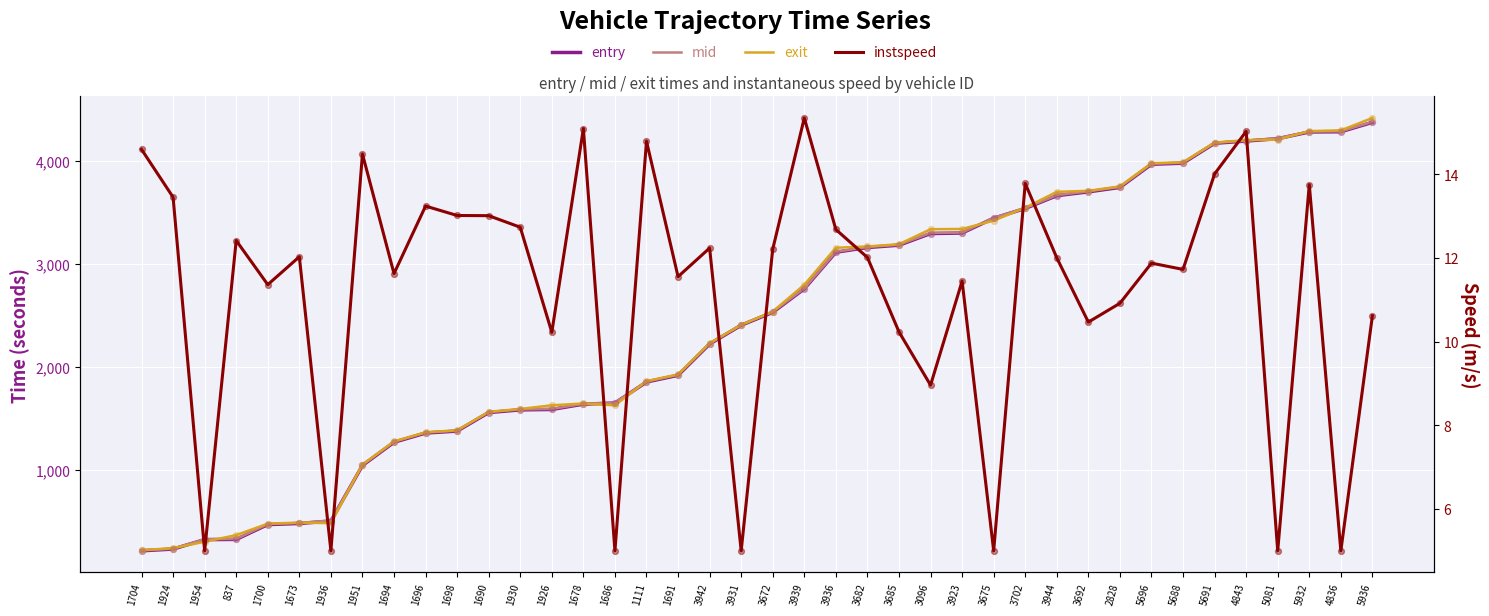

Is the value of instspeed at 3675 greater than the value of entry at 4843?

No